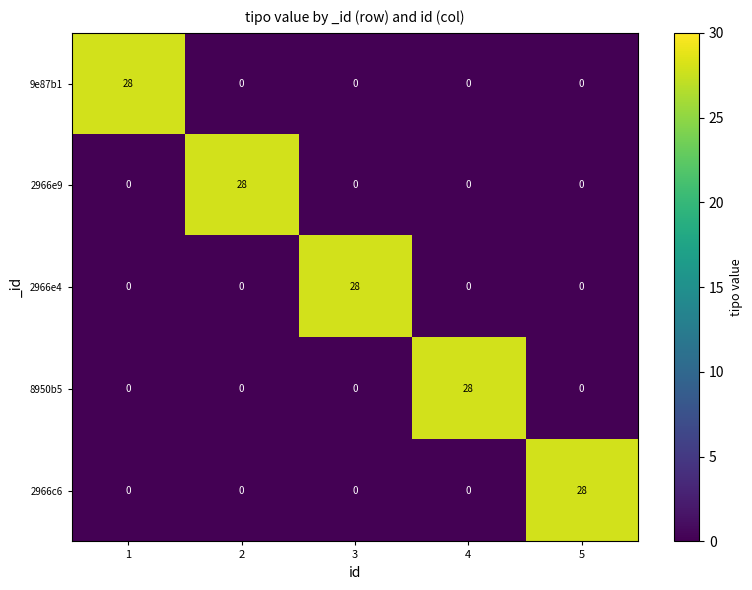

At how many categories does at least one series exceed 3?

5